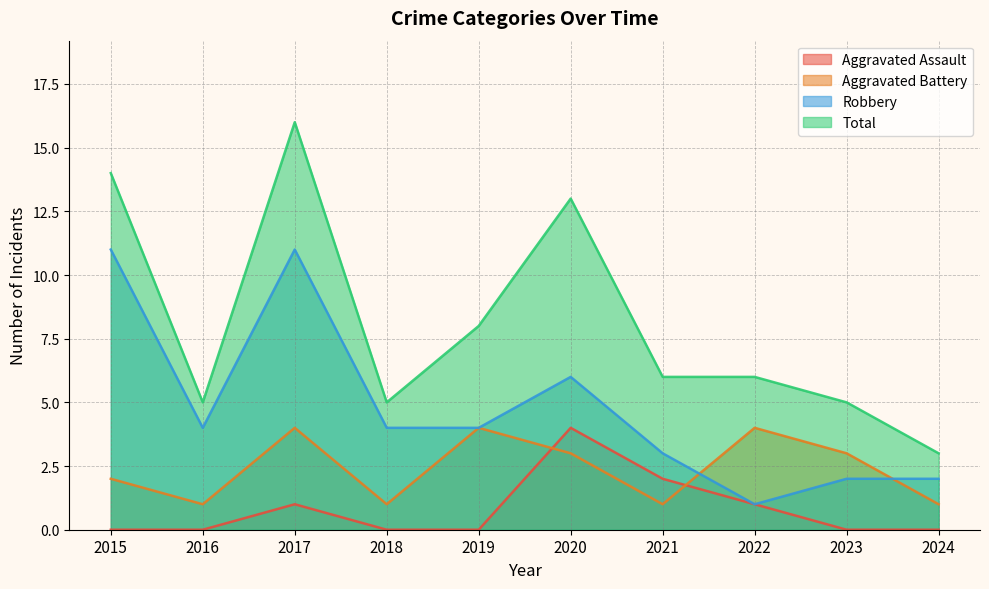

Where does the Aggravated Battery series first go above 3?

2017